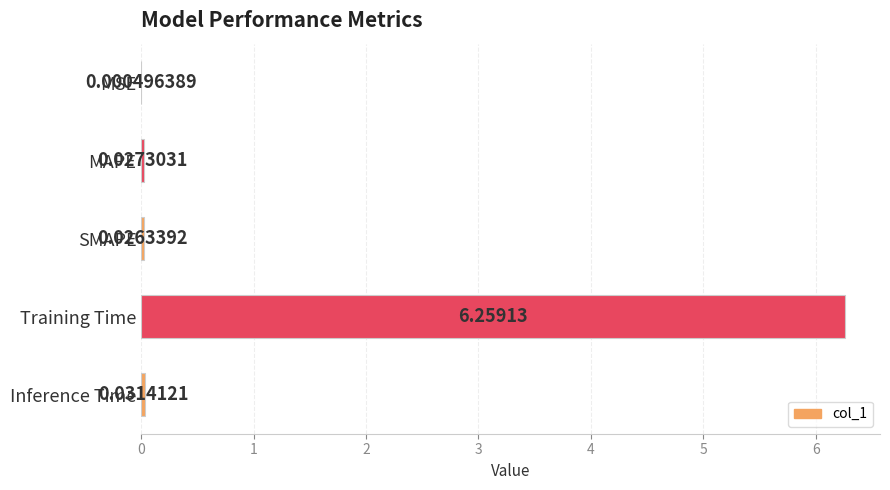

Which has a higher value, MAPE or MSE?

MAPE